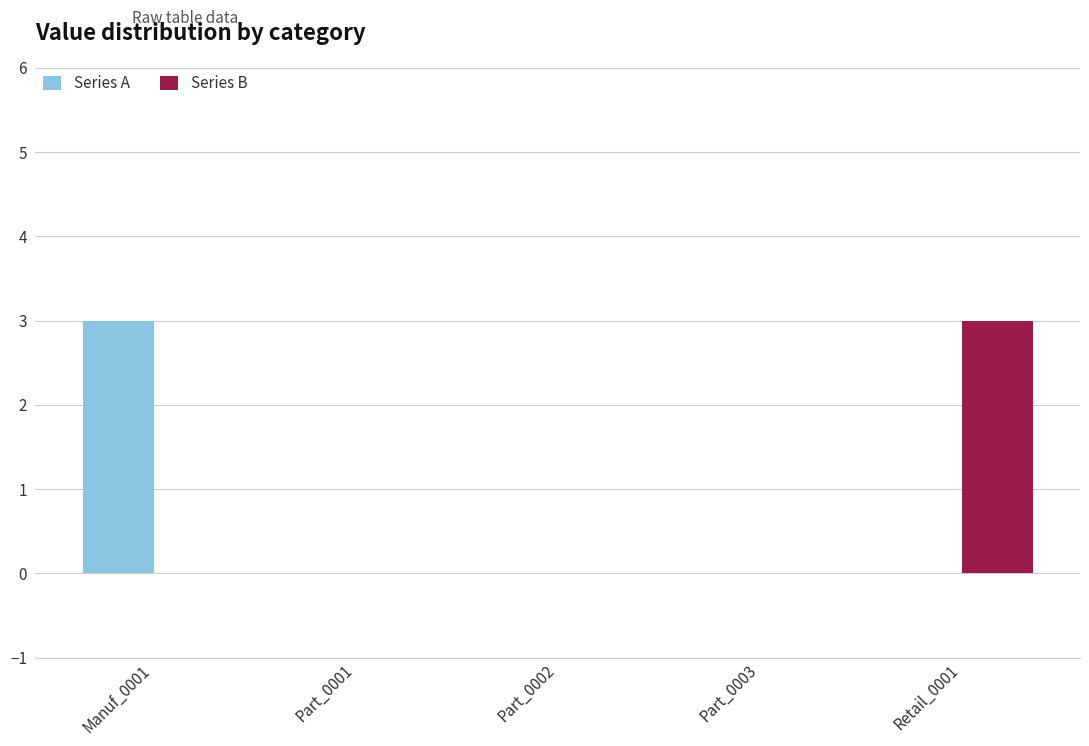

What is the sum of all Series B values?

3